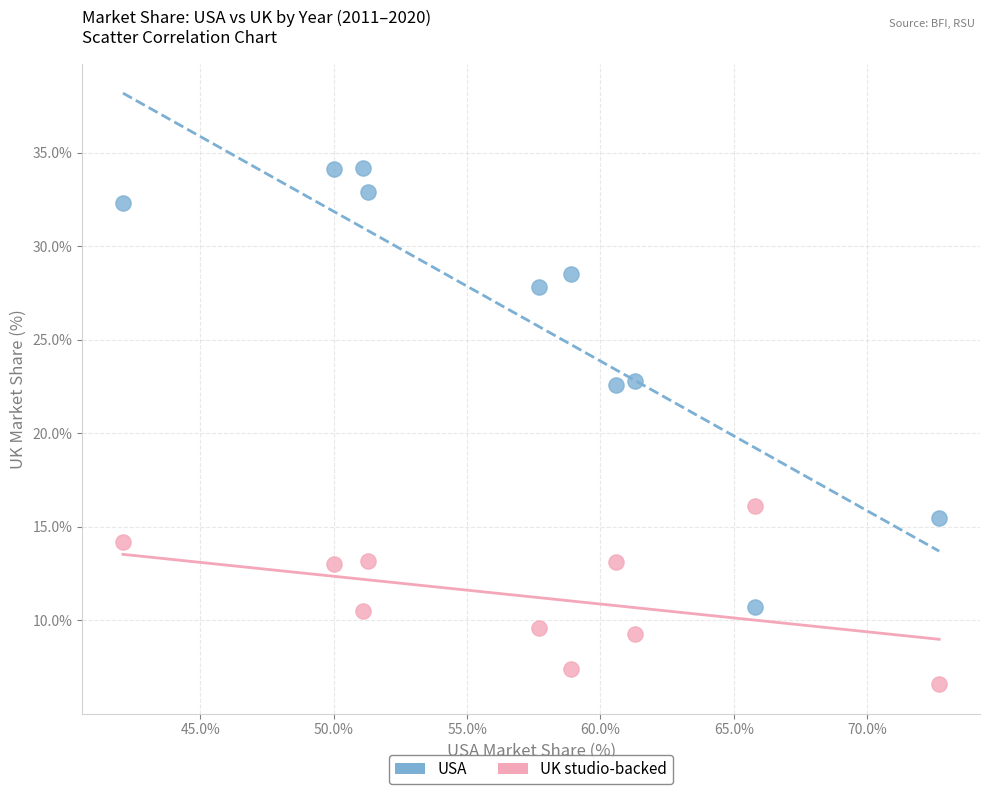

What is the X range (max minus min) for the scatter plot?

30.6